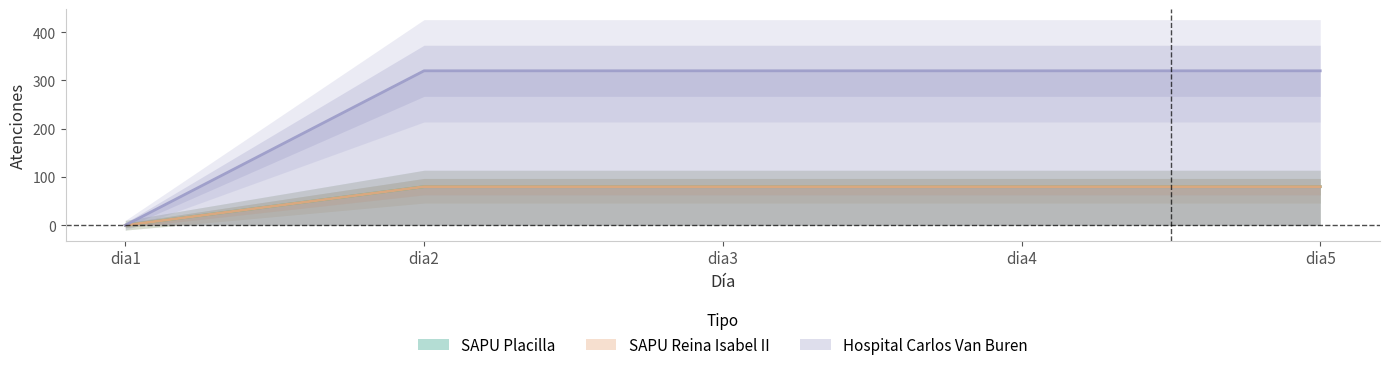

At how many categories does at least one series exceed 149?

4